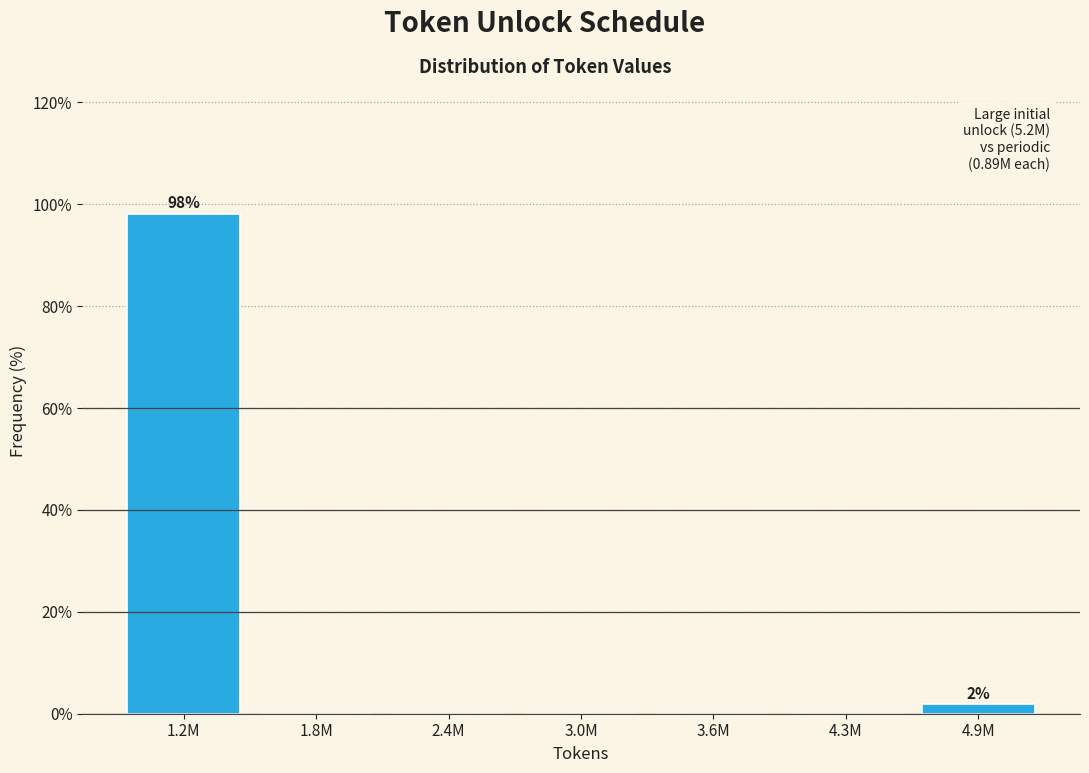

Reading left to right, extract all data points from this chart.

1.2M=98.1	1.8M=0.0	2.4M=0.0	3.0M=0.0	3.6M=0.0	4.3M=0.0	4.9M=1.9